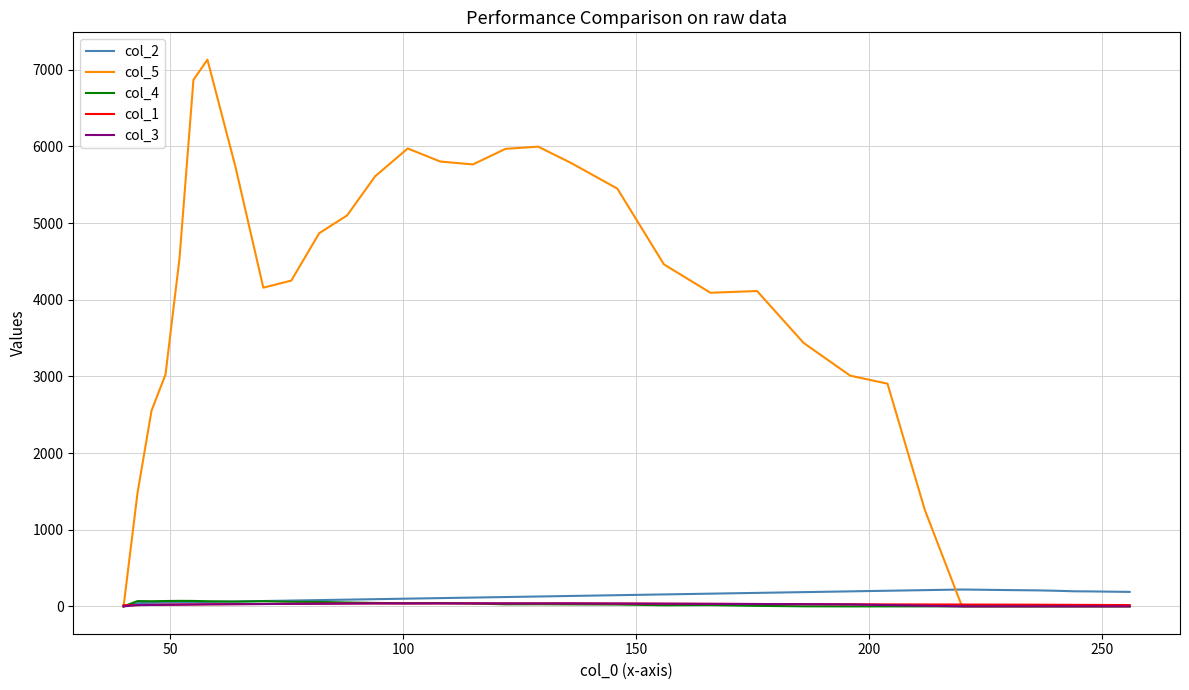

How many lines are shown in the chart?

5